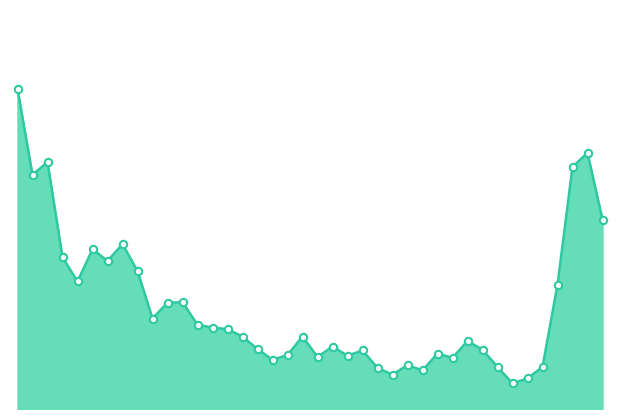

Does the chart have visible grid lines?

No